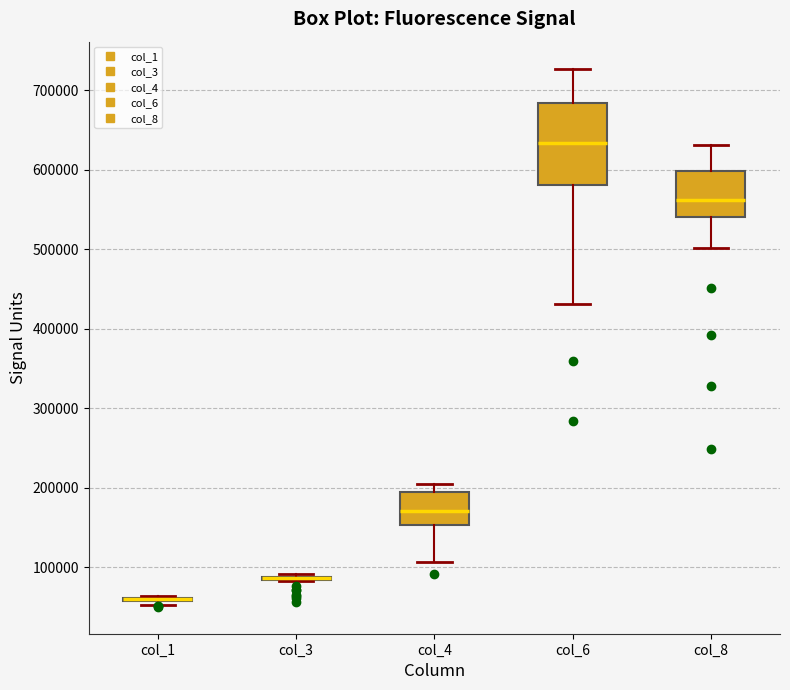

Comparing the boxes themselves (not the whiskers), which one is the tallest?

col_6